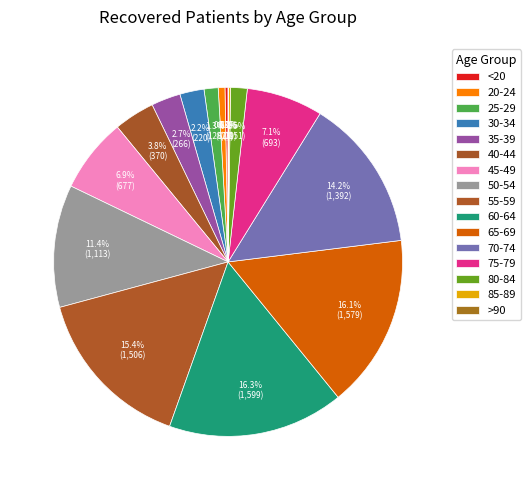

What is the change in value from 55-59 to >90?

-1503